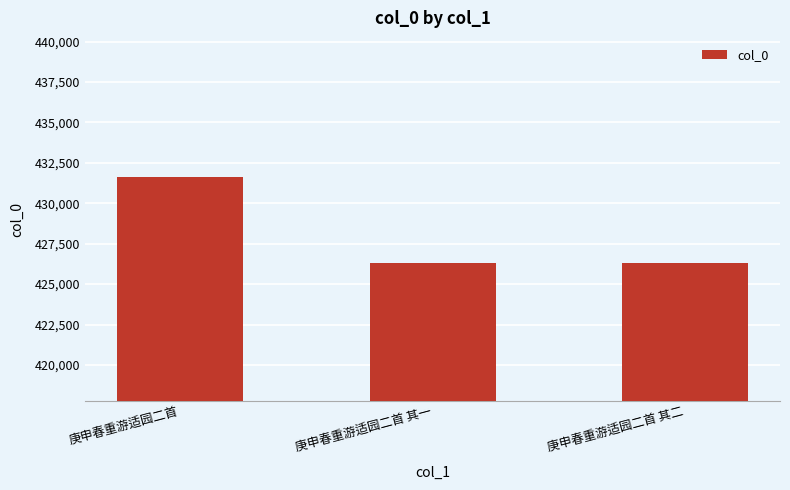

Are the bars horizontal?

No